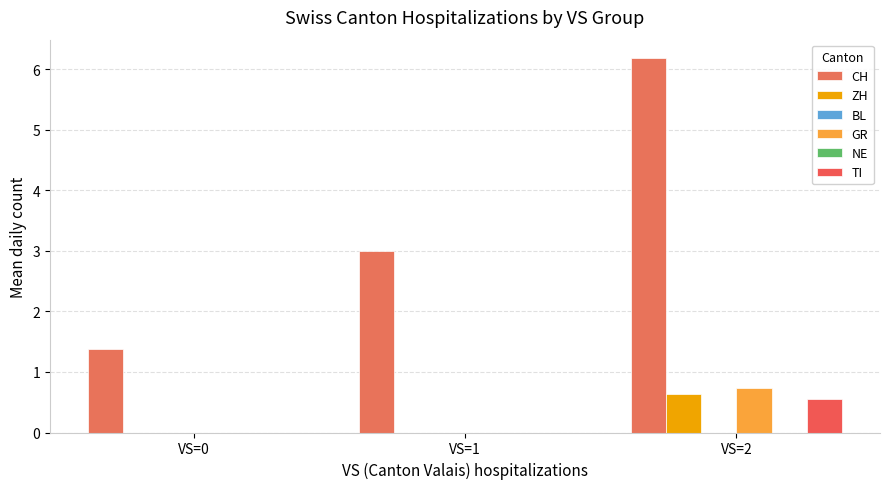

What is the value of the GR bar at the 3rd from the left?

0.7